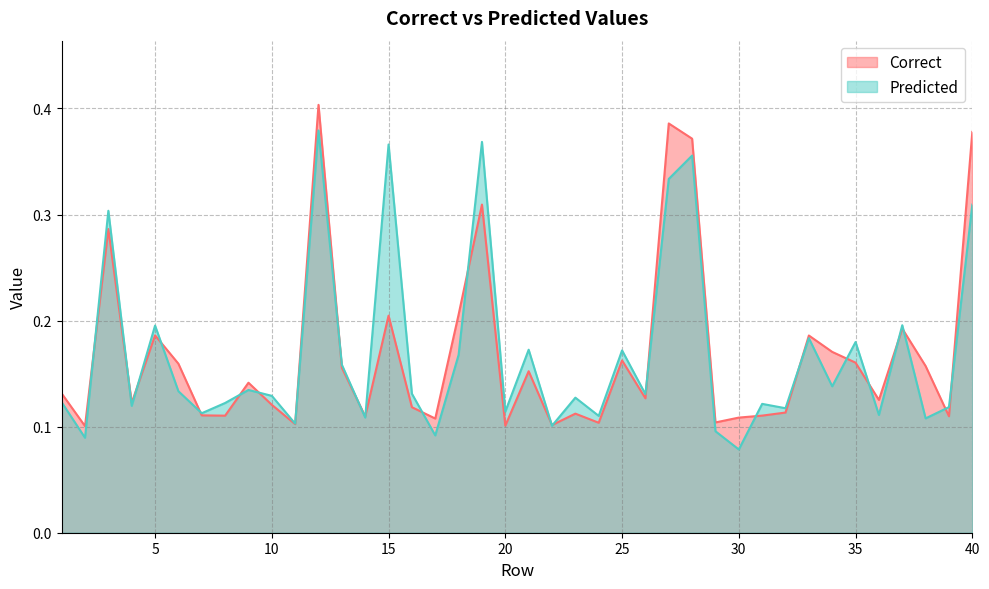

Between which two adjacent categories do Predicted and Correct first intersect?

2 and 3